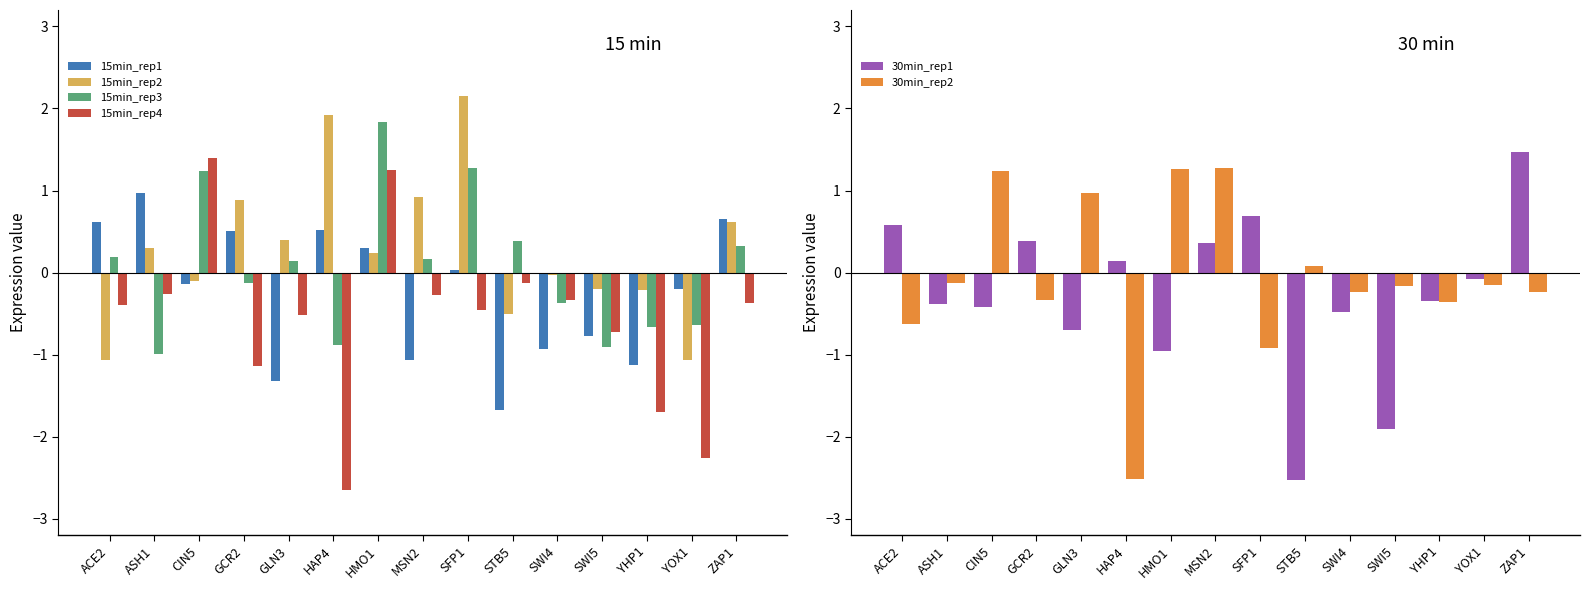

What is the average value of the 30min_rep1 series?

-0.3